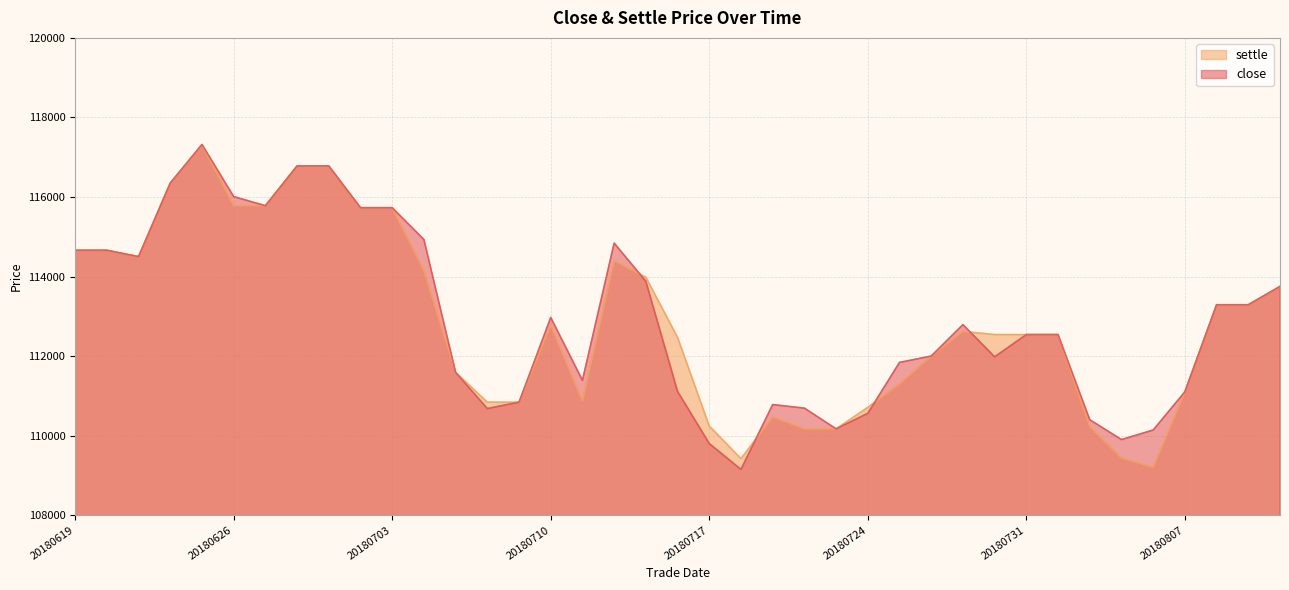

True or false: close and settle cross at least once.

True